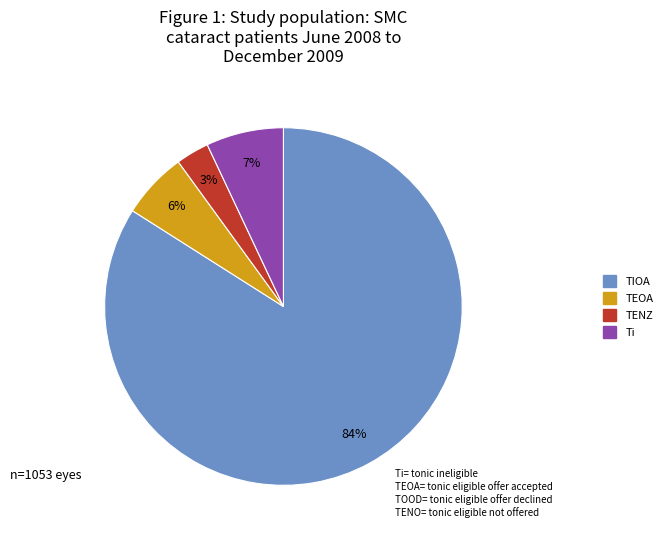

How many segments does this pie chart have?

4